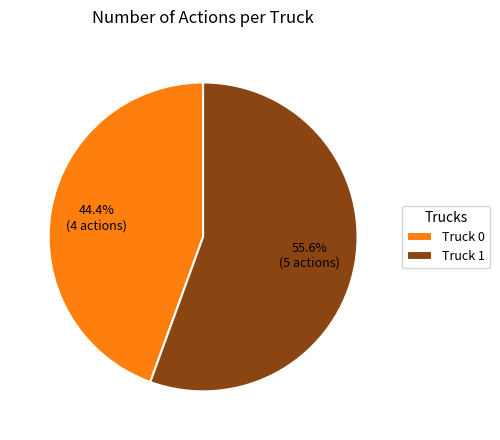

Combined, what portion of the pie is Truck 1 and Truck 0?

100.0%